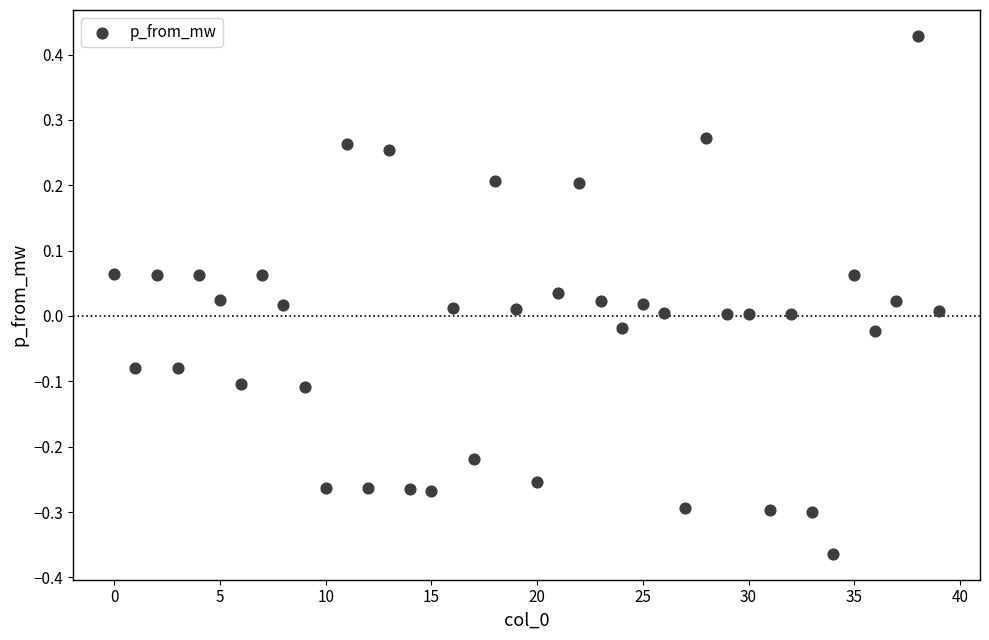

What is the range of Y values (max minus min)?

0.8